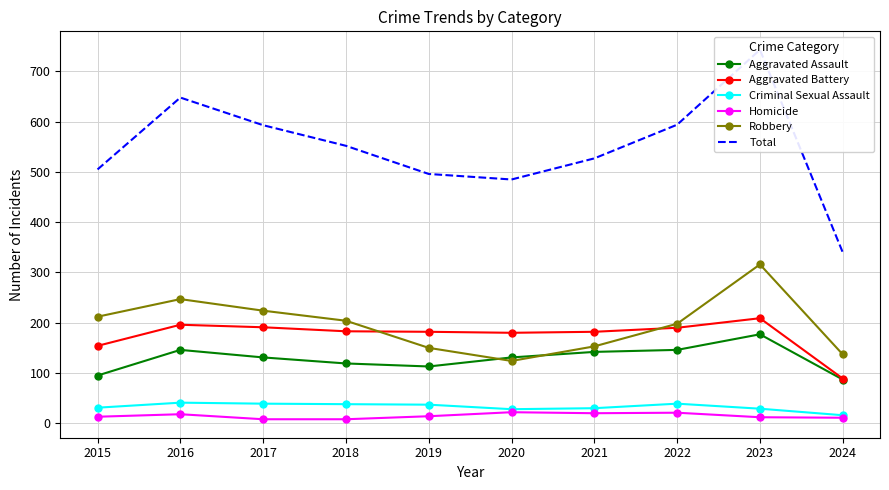

How many data points in Homicide are less than 14?

5